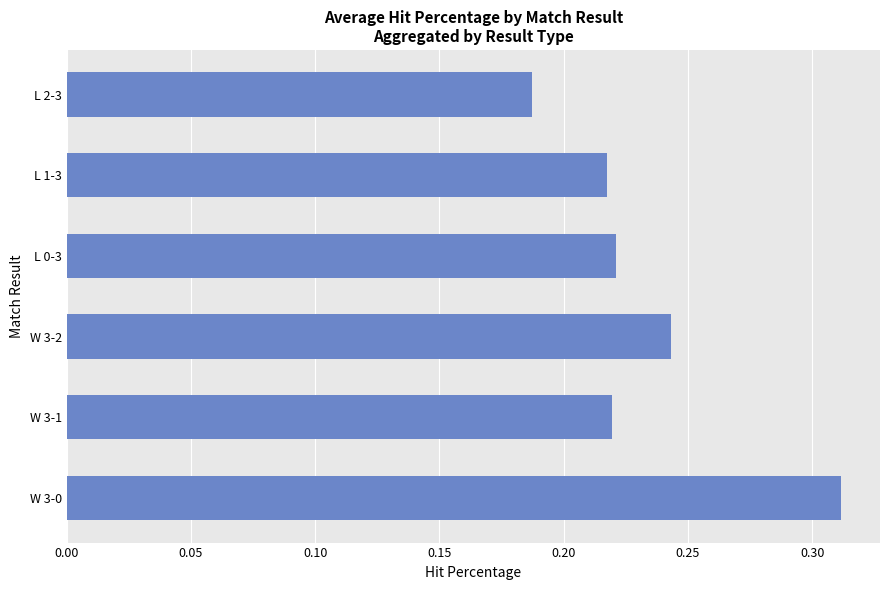

The value at W 3-0 is 0.1. True or false?

False